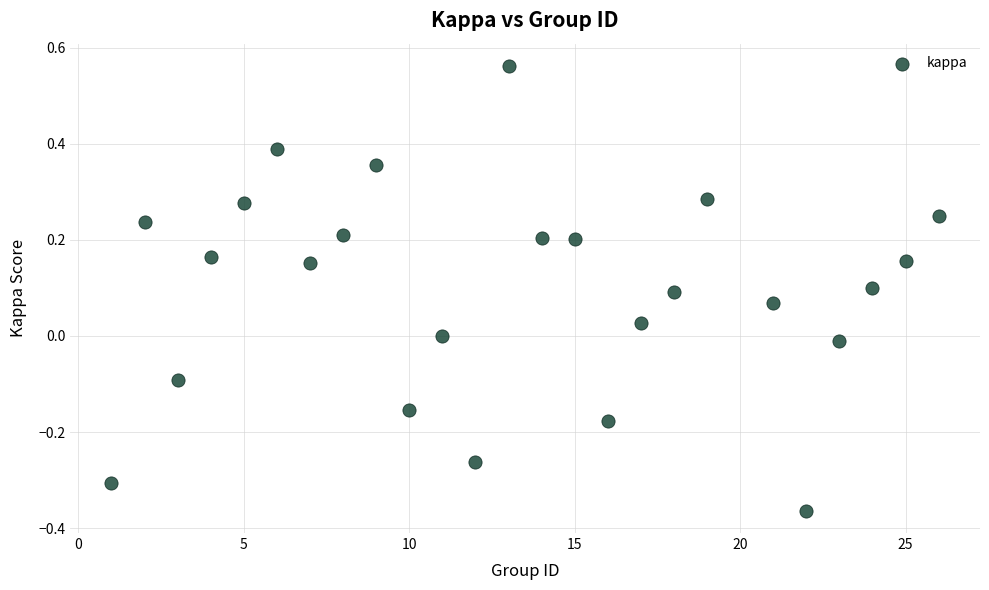

What is the range of X values (max minus min)?

25.0